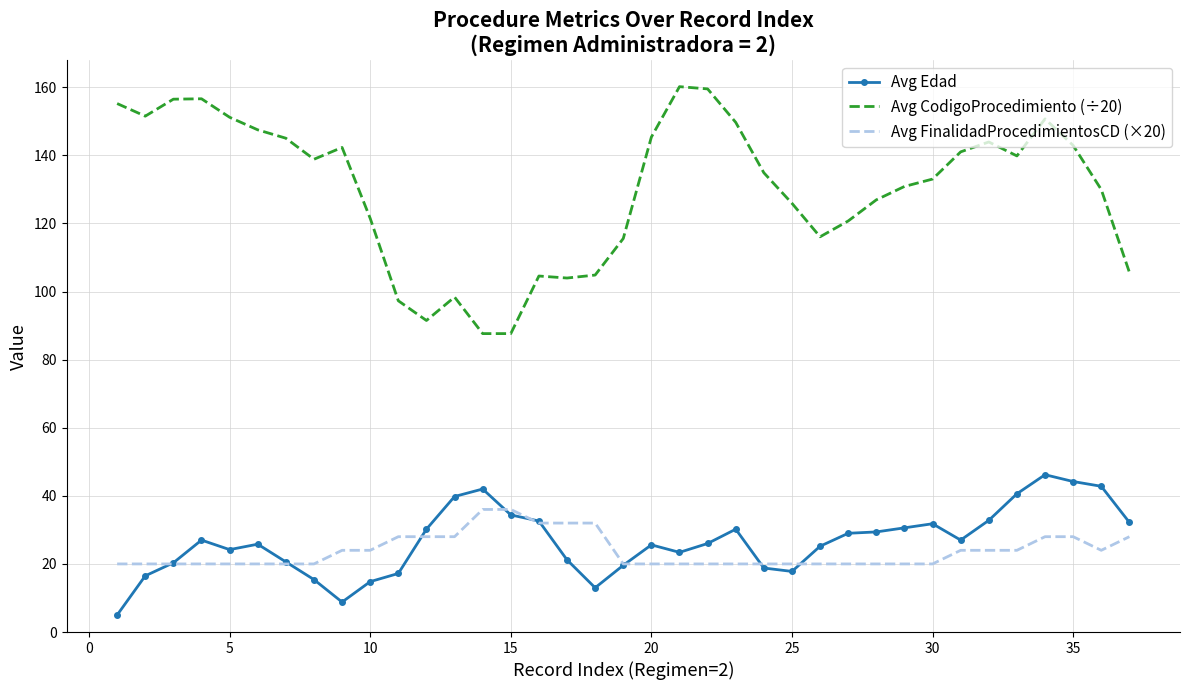

What is the minimum value for Avg Edad?

5.0